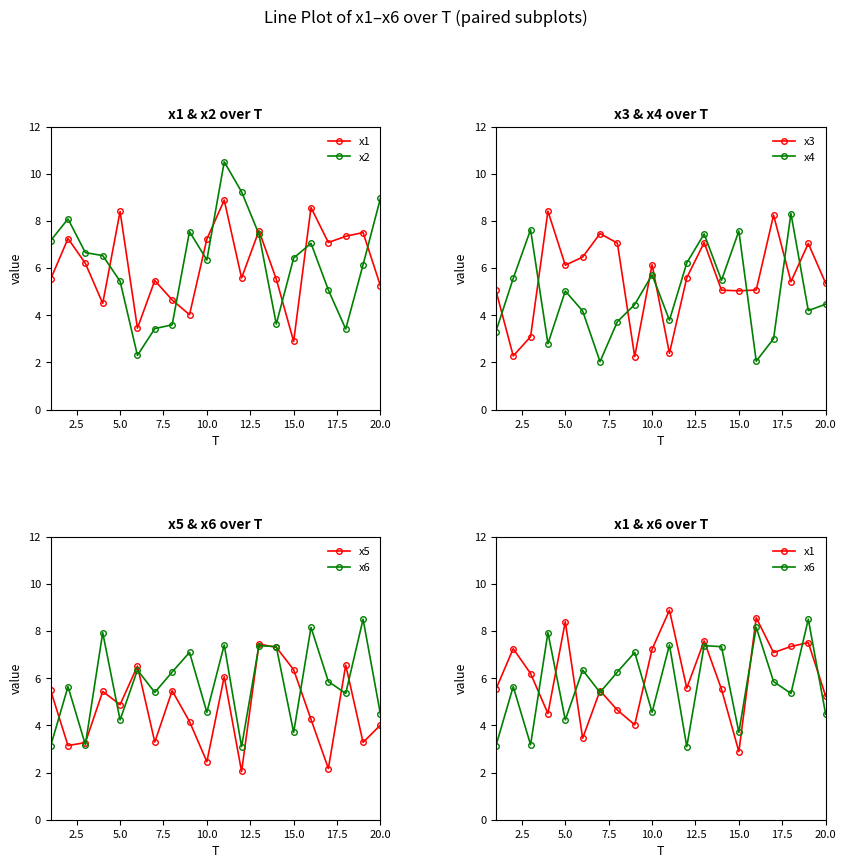

How many values in the x6 series are below 5?

7